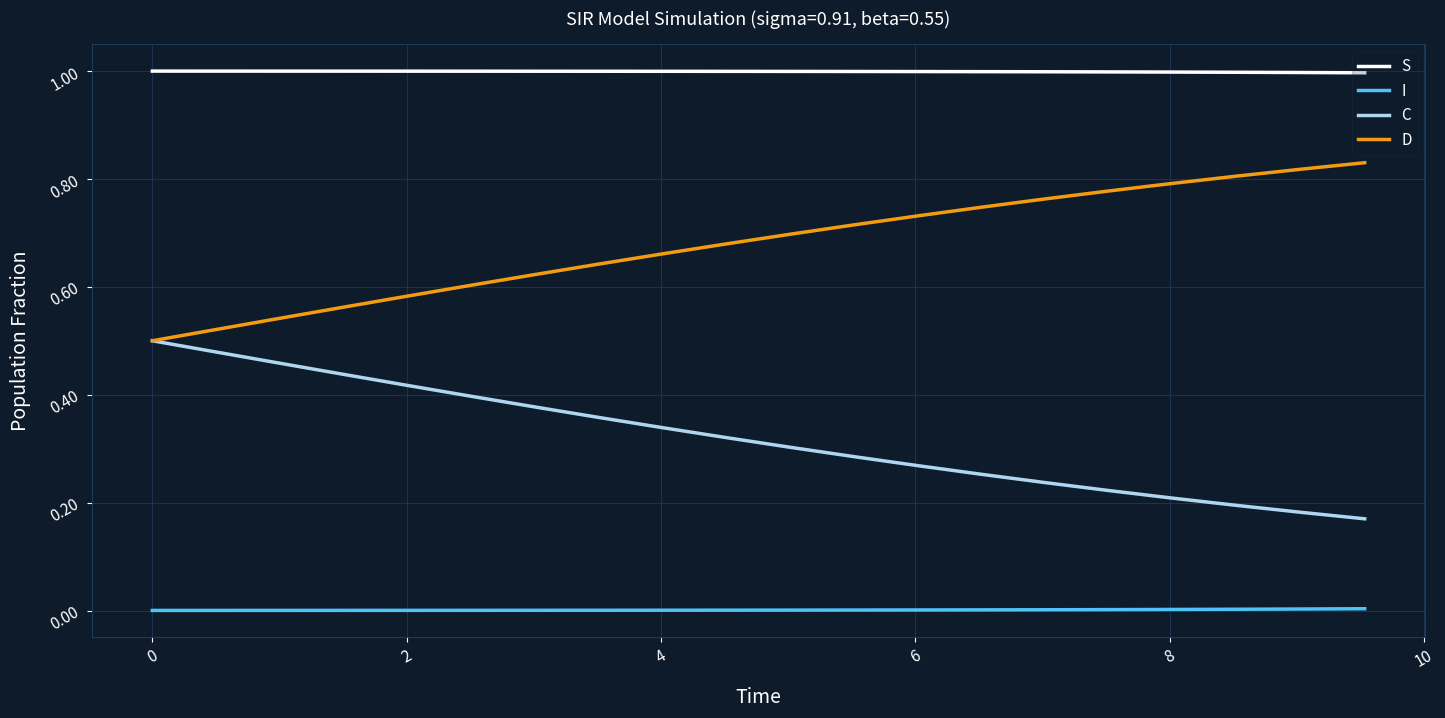

List the series in order of their peak value, highest first.

S, D, C, I